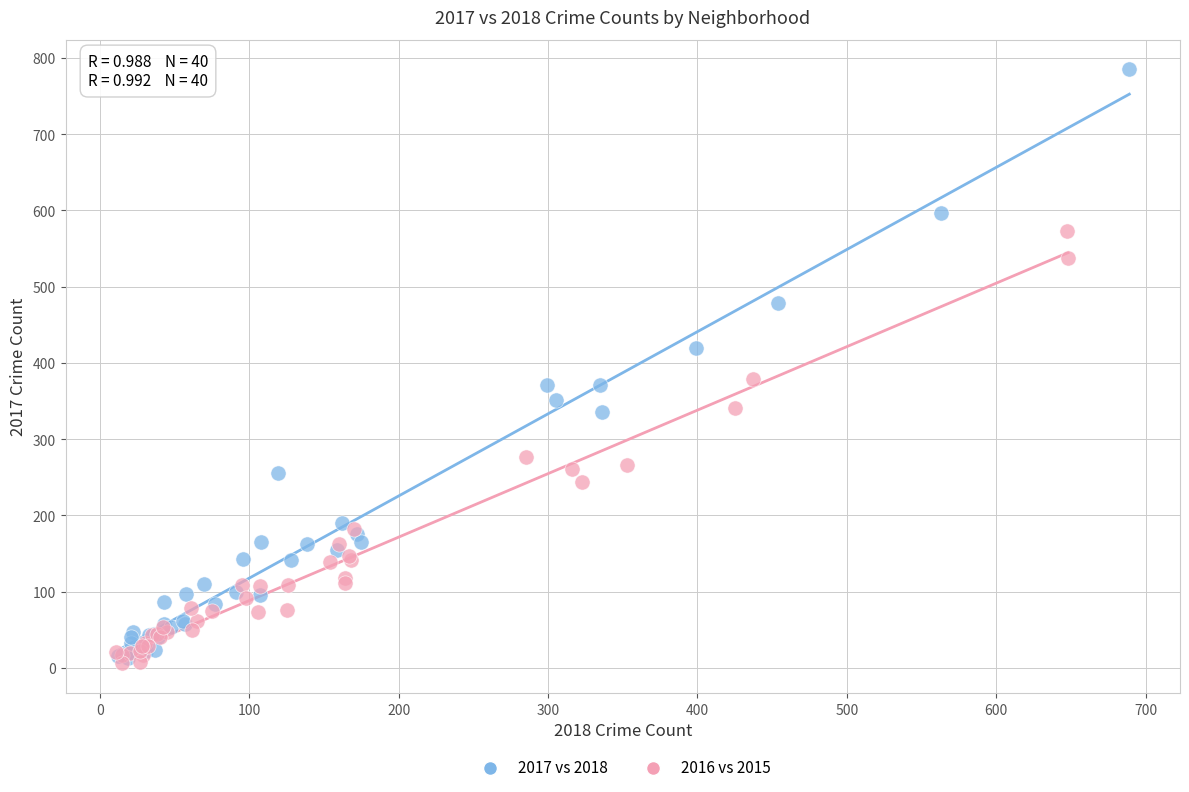

What are all the series names shown in the legend?

2017 vs 2018, 2016 vs 2015